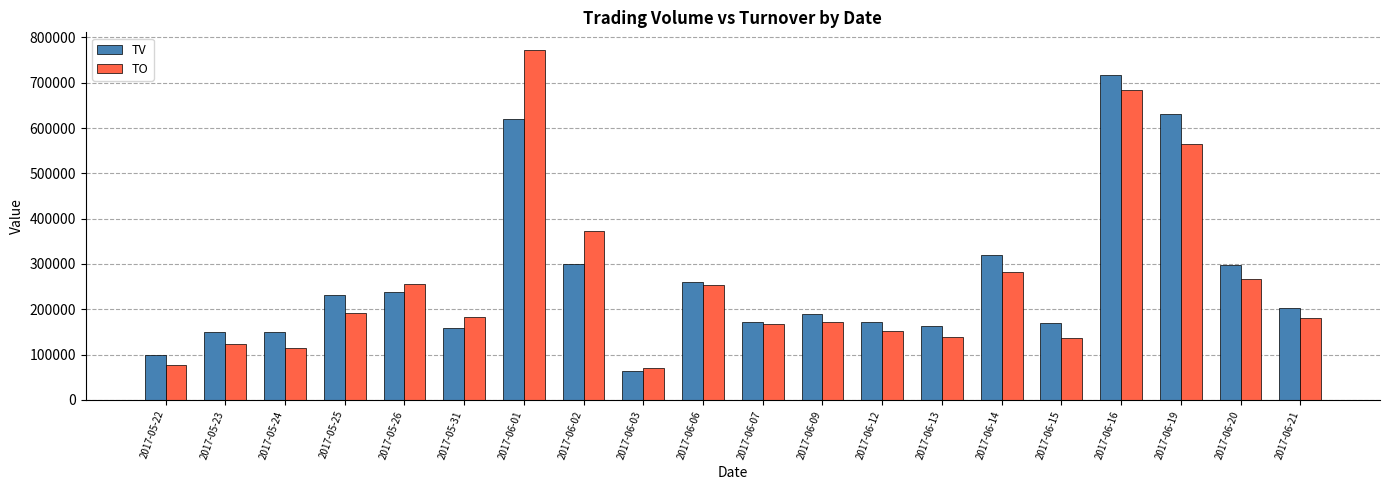

List the series in order of their peak value, lowest first.

TV, TO